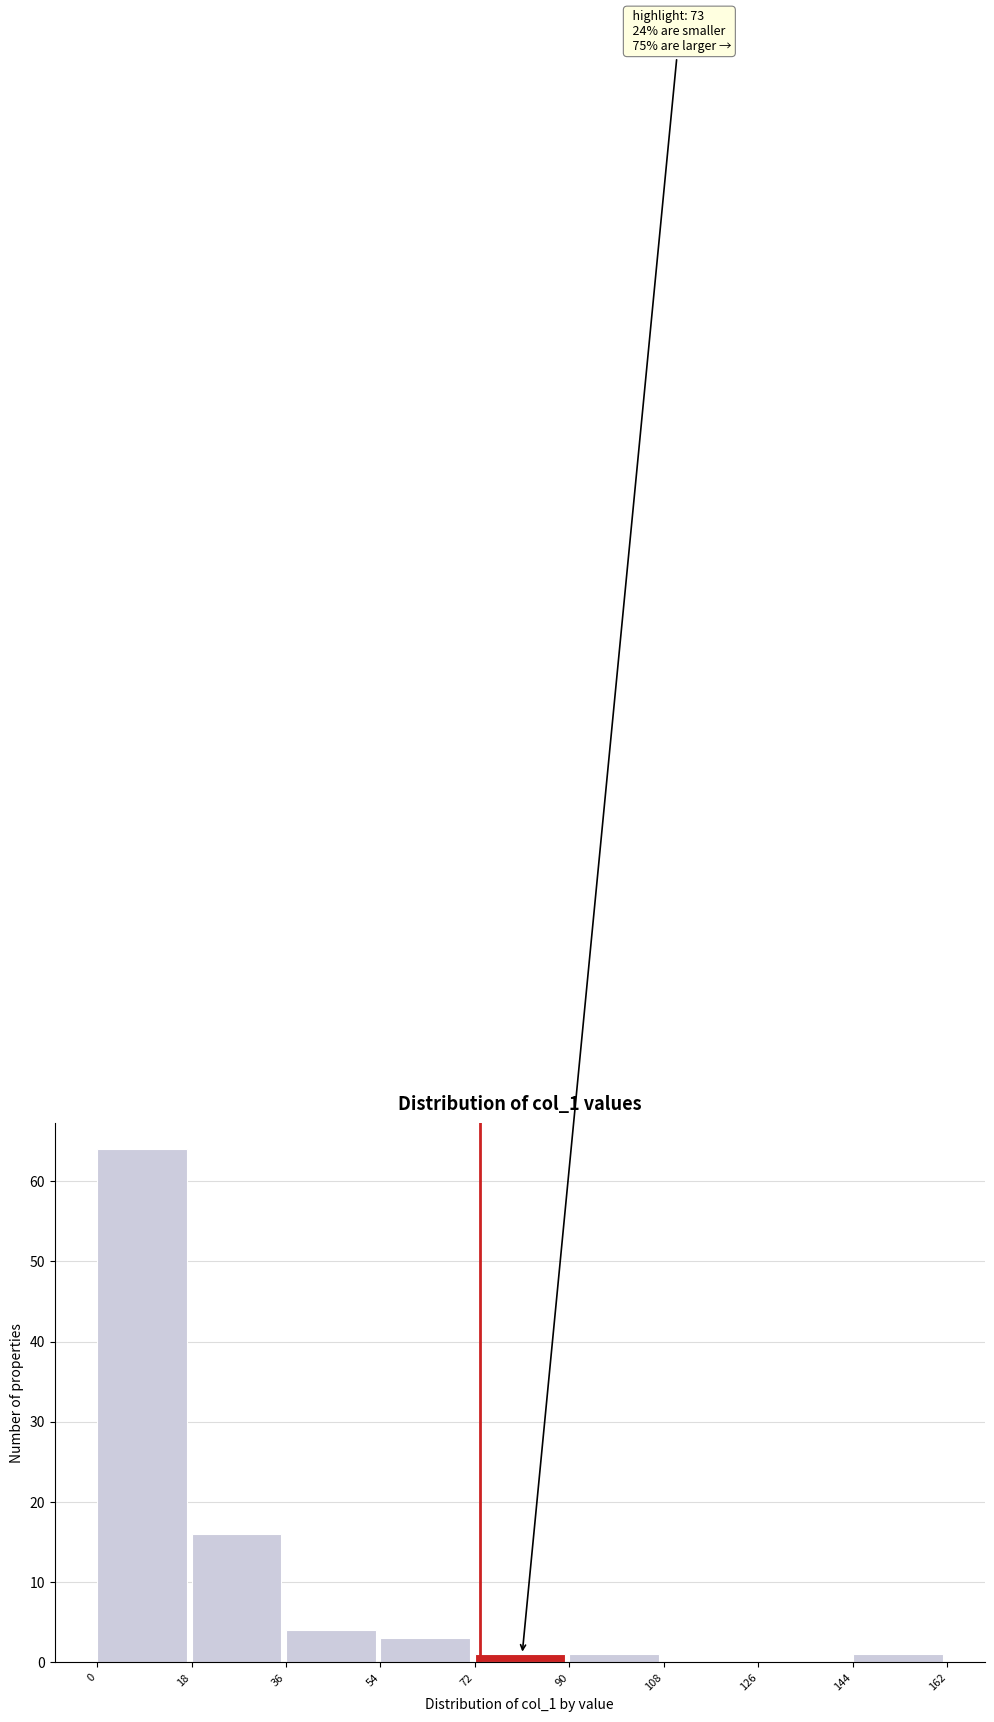

Over which range of the x-axis is the bar tallest?

0 to 18